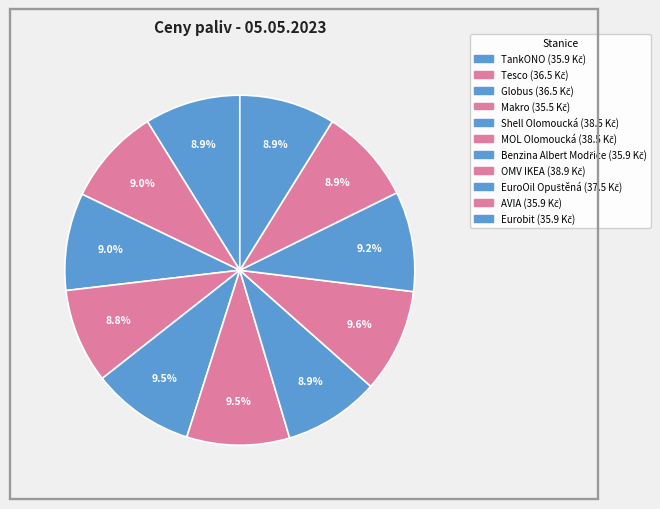

How many slices are in this pie chart?

11